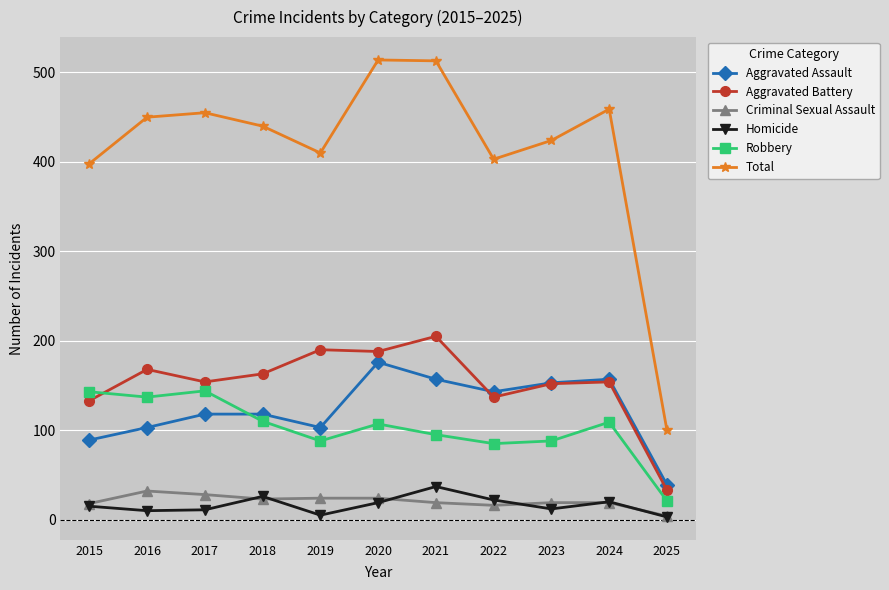

True or false: Total has more than 0 interior local peaks.

True